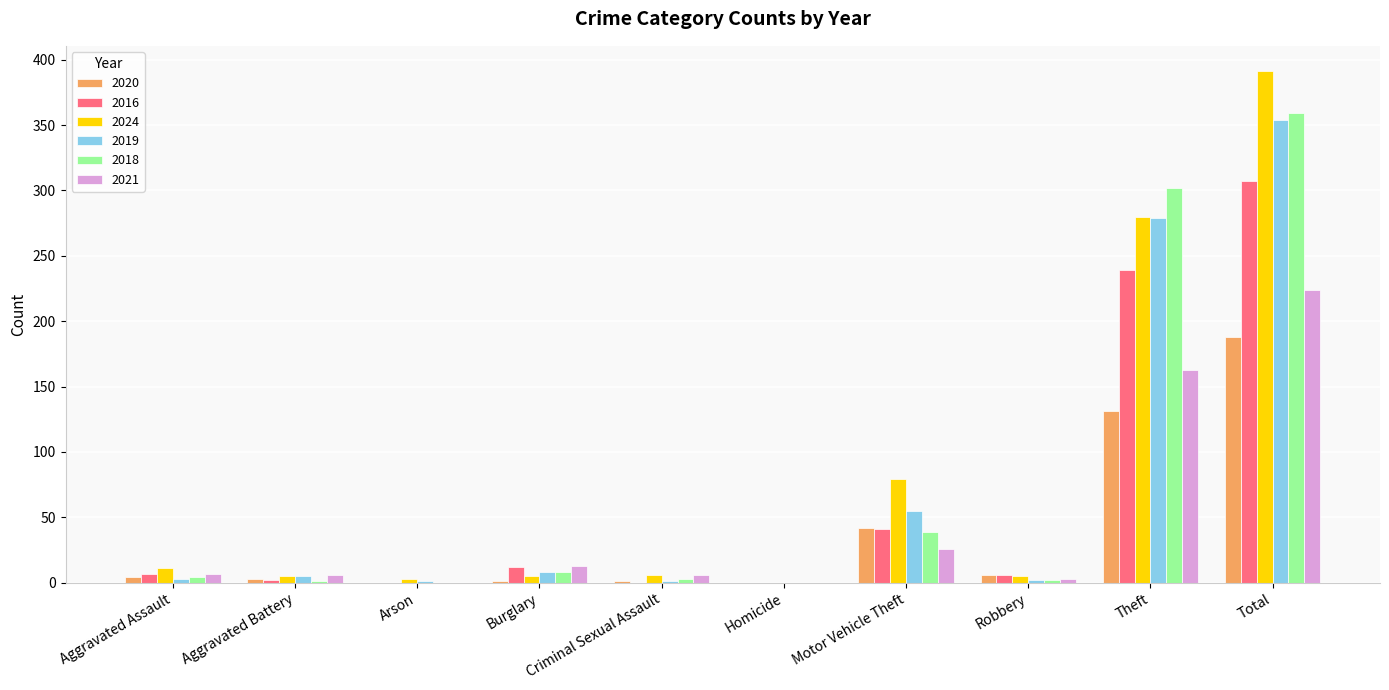

At which category does the chart reach its peak across all series?

Total